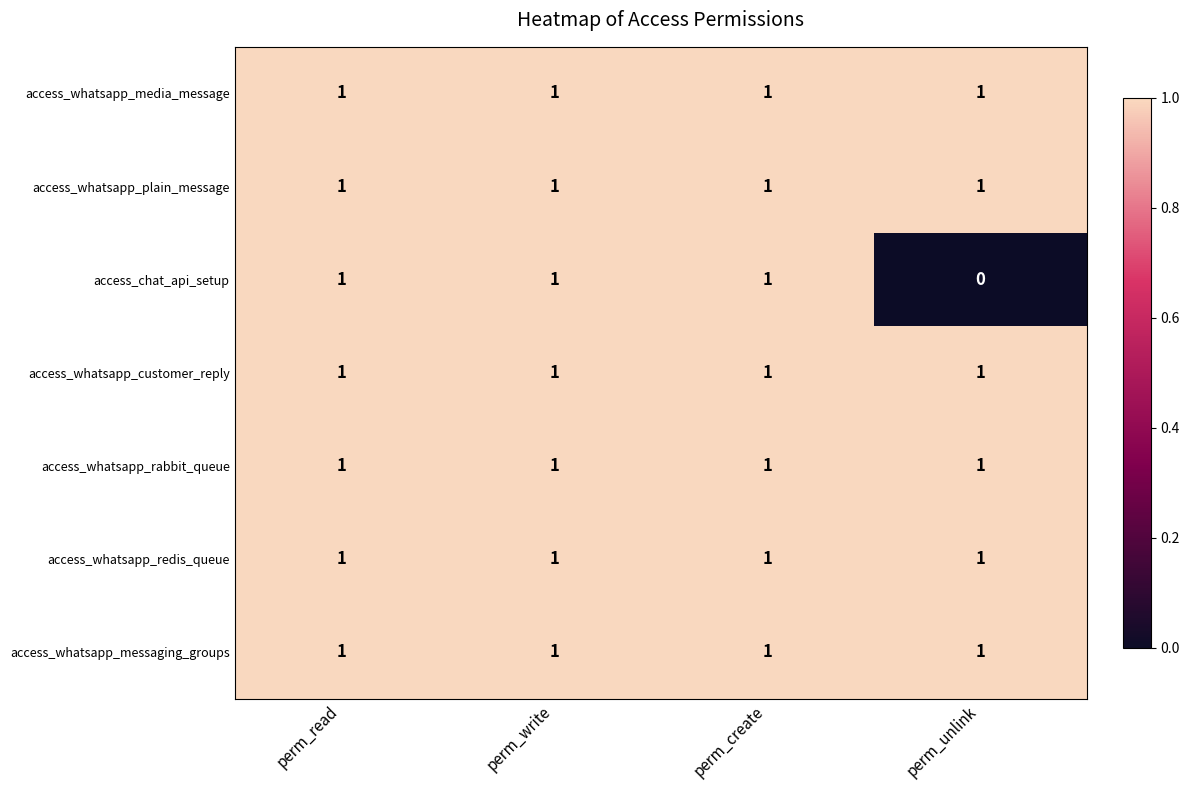

Reading left to right, what are all the values shown in this chart?

access_whatsapp_media_message: perm_read=1	perm_write=1	perm_create=1	perm_unlink=1
access_whatsapp_plain_message: perm_read=1	perm_write=1	perm_create=1	perm_unlink=1
access_chat_api_setup: perm_read=1	perm_write=1	perm_create=1	perm_unlink=0
access_whatsapp_customer_reply: perm_read=1	perm_write=1	perm_create=1	perm_unlink=1
access_whatsapp_rabbit_queue: perm_read=1	perm_write=1	perm_create=1	perm_unlink=1
access_whatsapp_redis_queue: perm_read=1	perm_write=1	perm_create=1	perm_unlink=1
access_whatsapp_messaging_groups: perm_read=1	perm_write=1	perm_create=1	perm_unlink=1